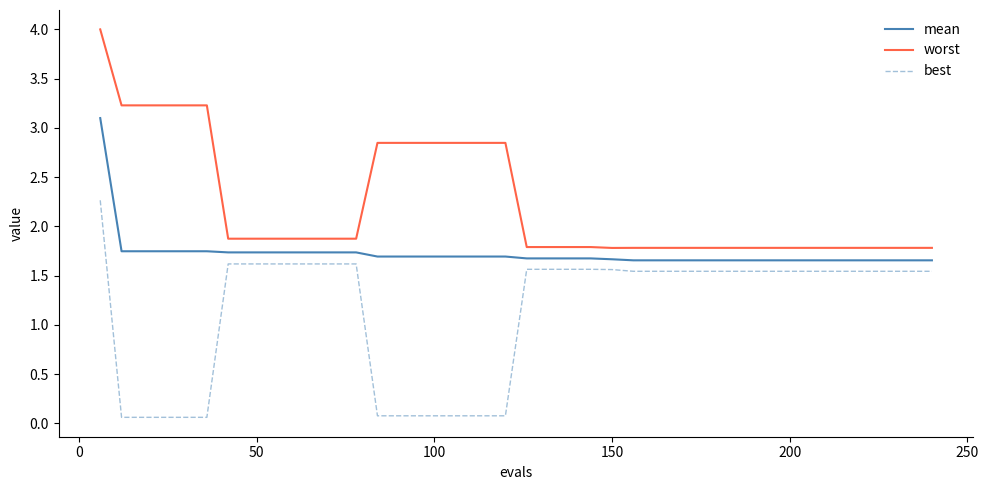

Rank the series by their maximum value, from lowest to highest.

best, mean, worst